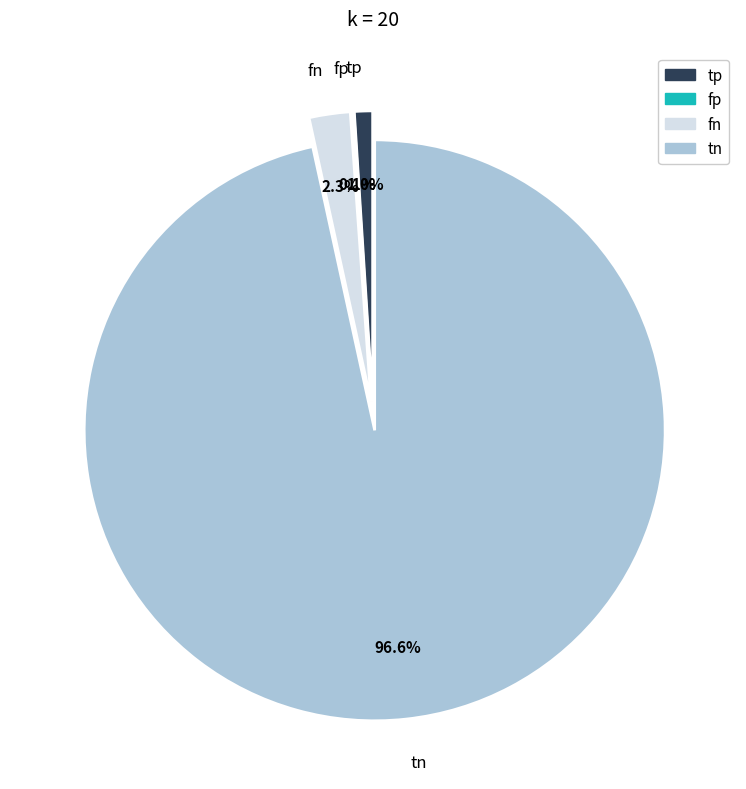

Is there a majority slice in this chart?

Yes